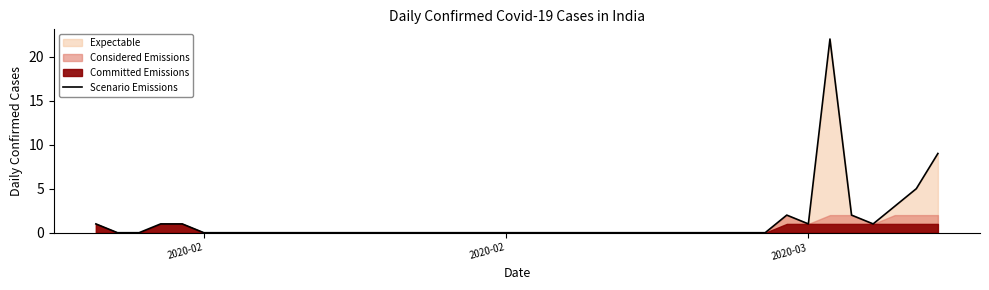

Reading right to left, transcribe all the data shown in this chart.

9	5	3	1	2	22	1	2	0	0	0	0	0	0	0	0	0	0	0	0	0	0	0	0	0	0	0	0	0	0	0	0	0	0	0	1	1	0	0	1